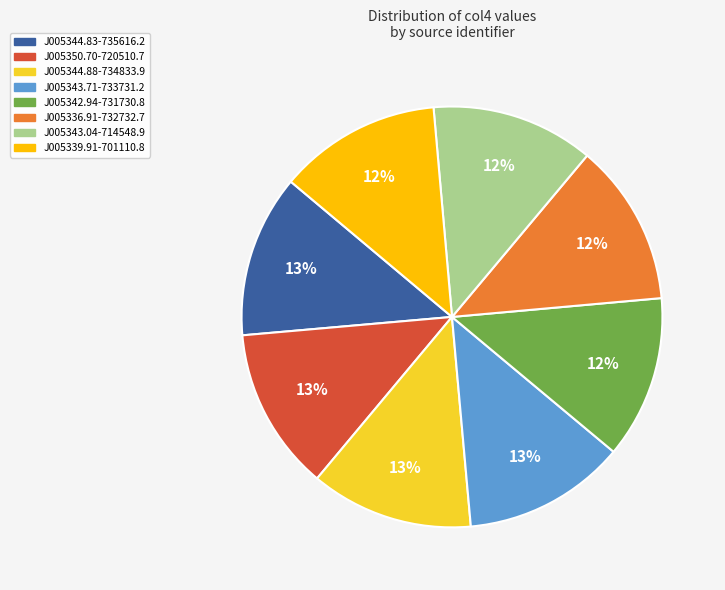

The J005339.91-701110.8 slice represents 12% of the pie. True or false?

True